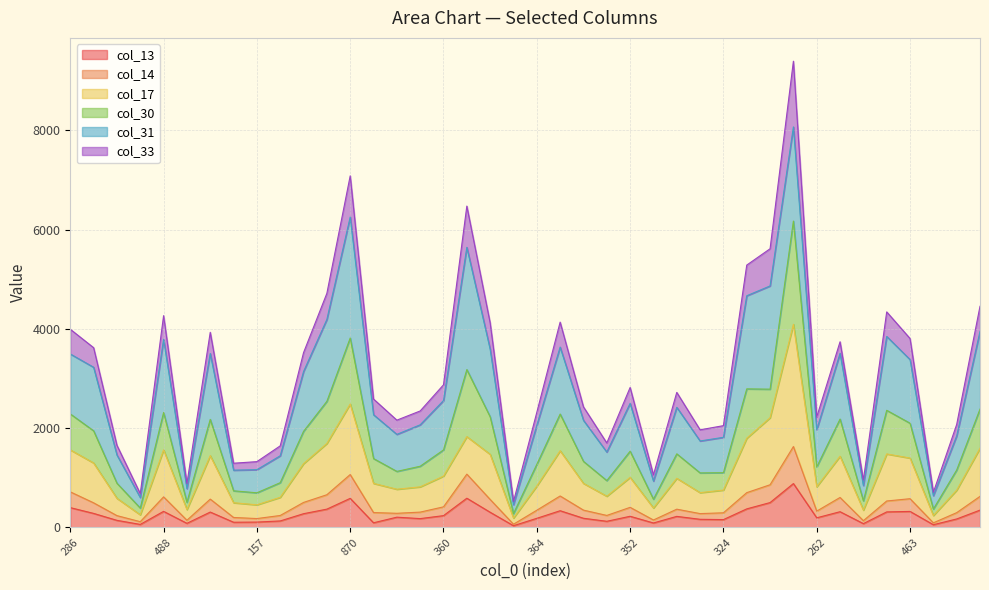

What are all the series names shown in the legend?

col_13, col_14, col_17, col_30, col_31, col_33